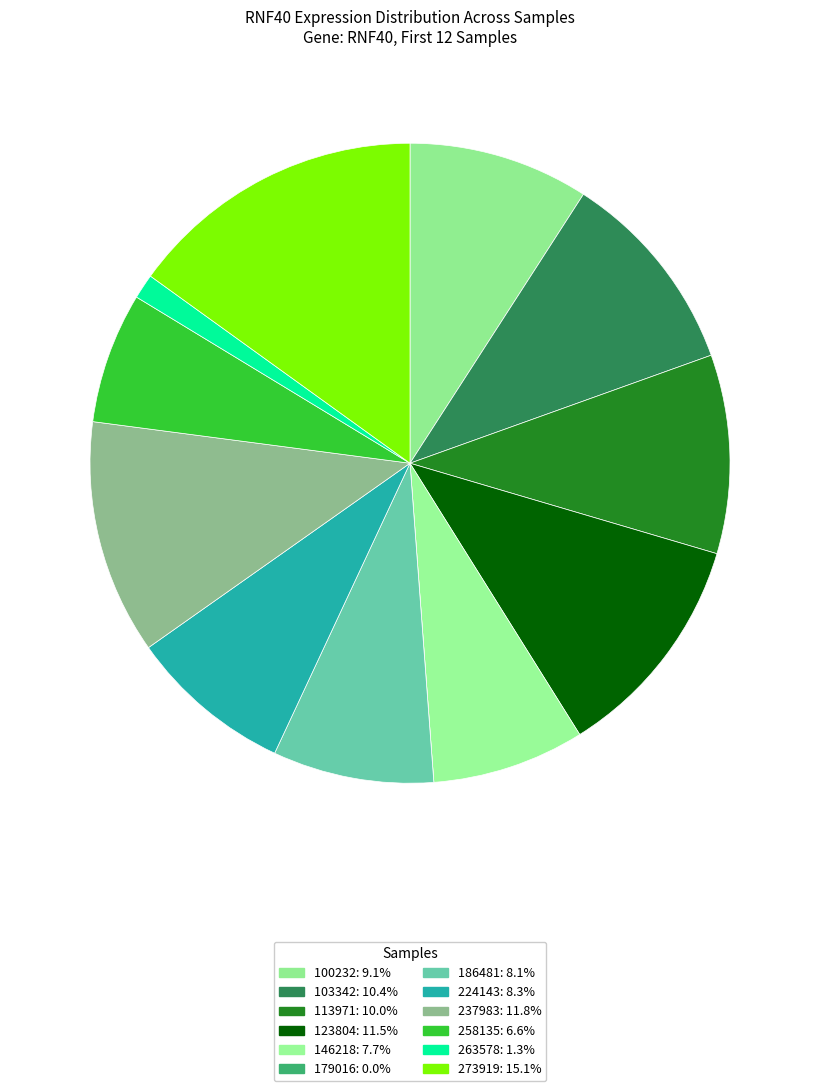

Which has a higher value, 146218 or 273919?

273919